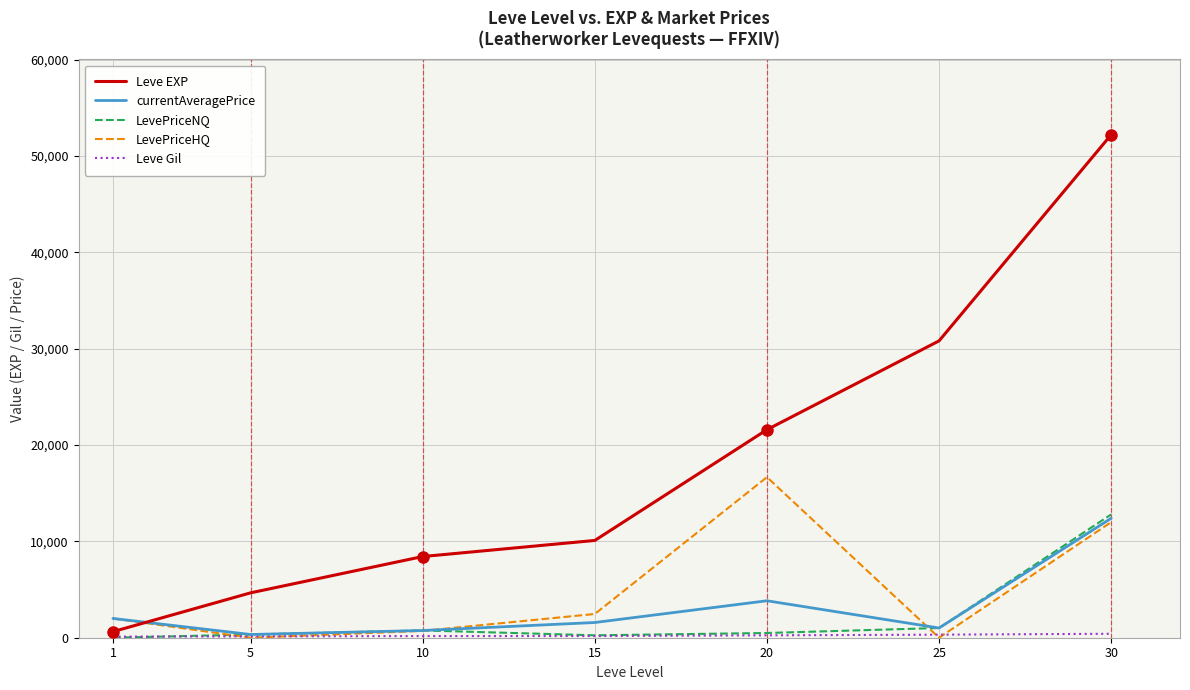

Which series has the largest range (max minus min)?

Leve EXP